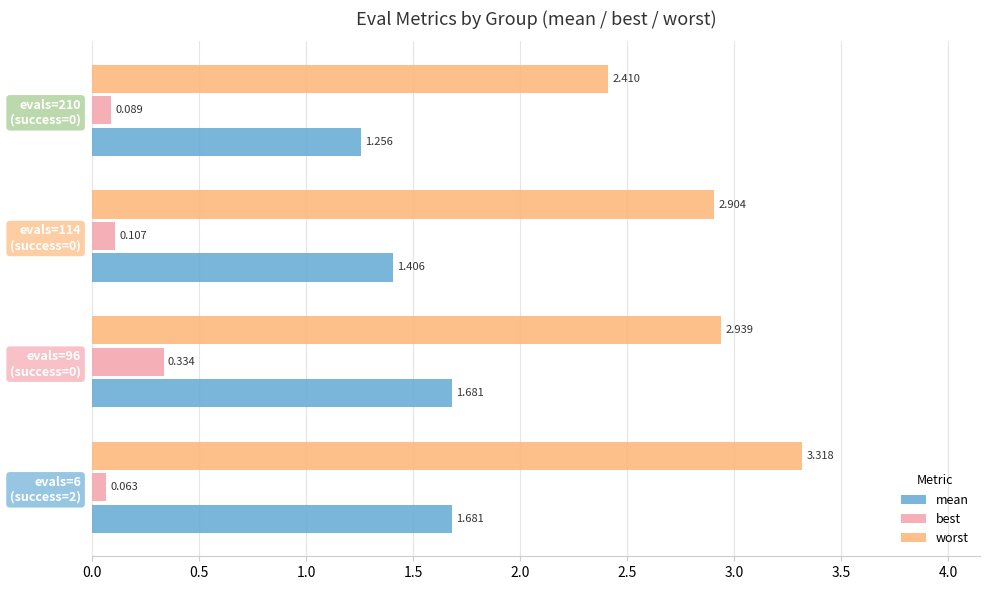

How many distinct data groups are displayed?

3